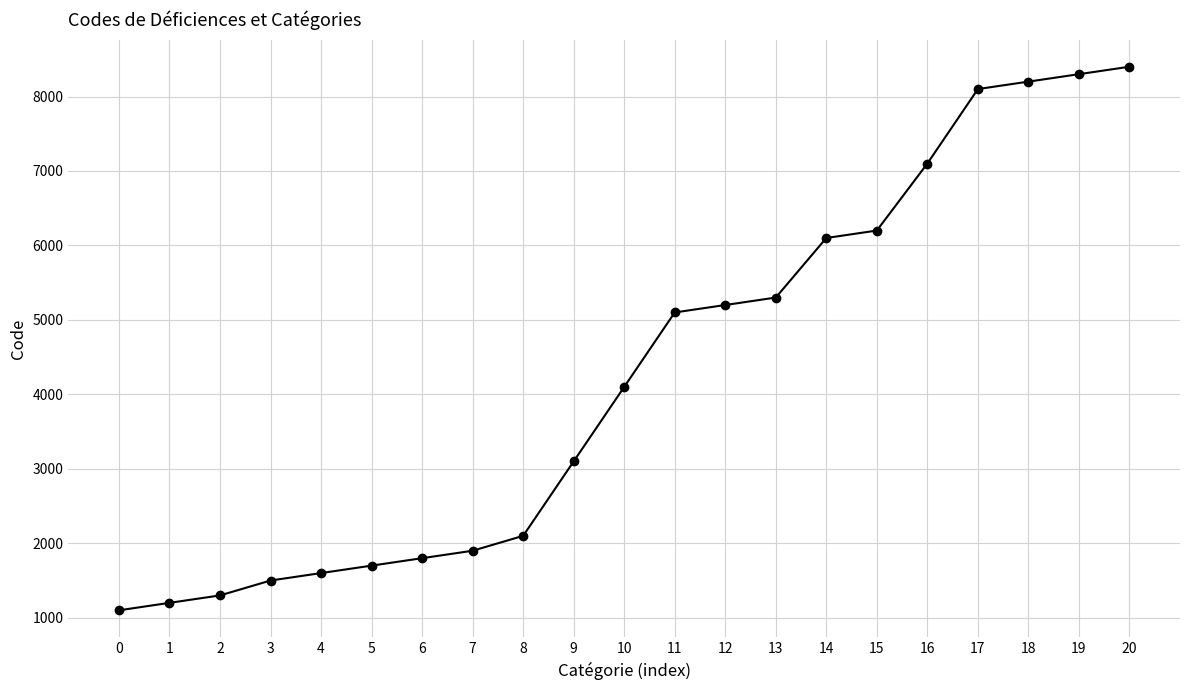

What is the smallest value displayed?

1100